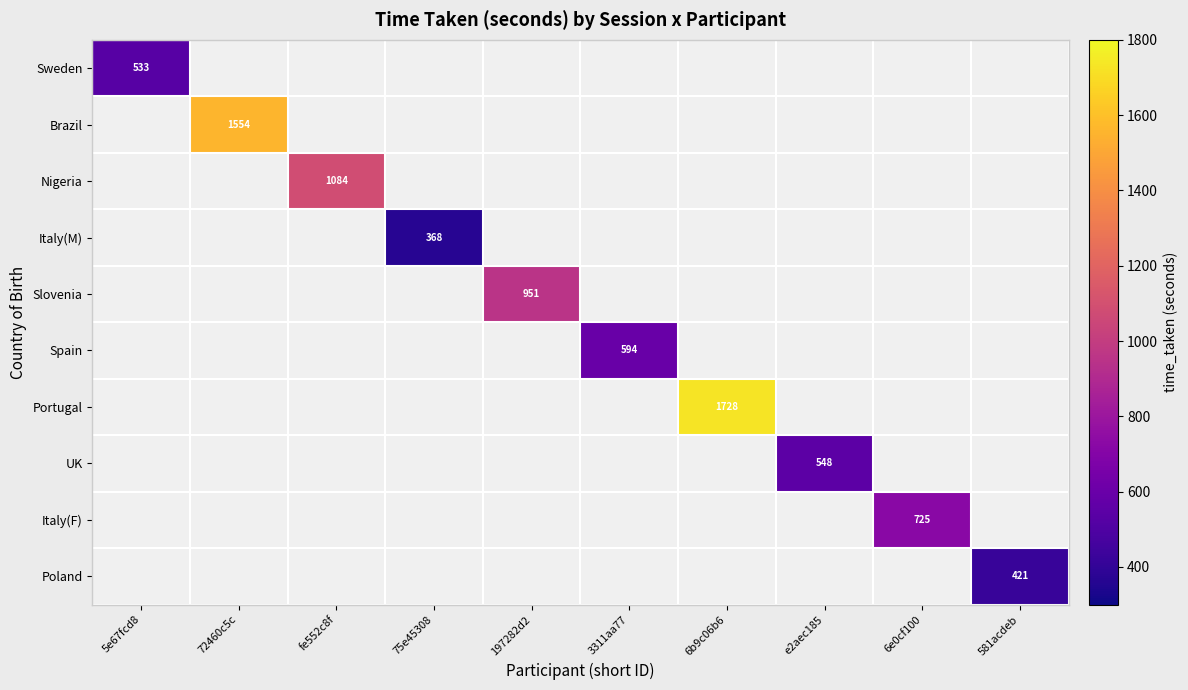

At how many categories does at least one series exceed 434?

8